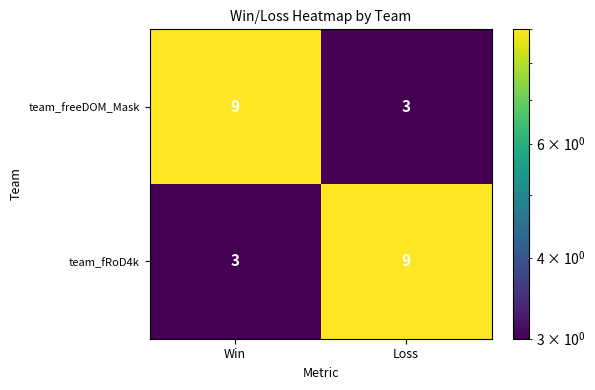

How many distinct data groups are displayed?

2